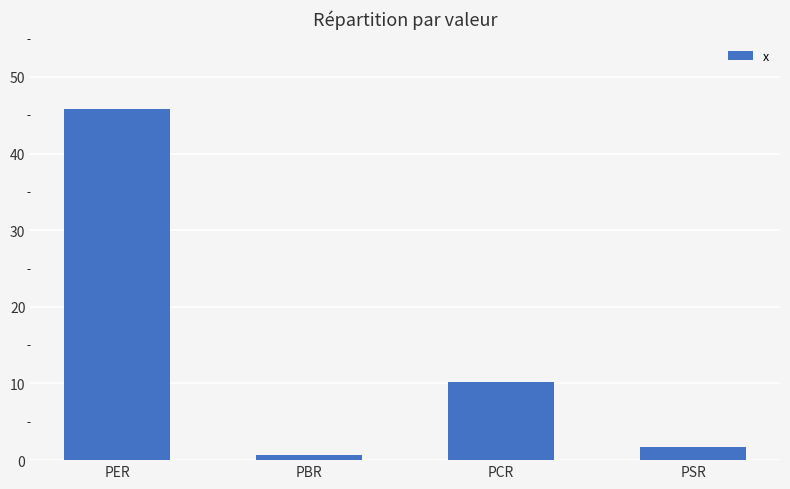

At which category does the chart reach its minimum across all series?

PBR